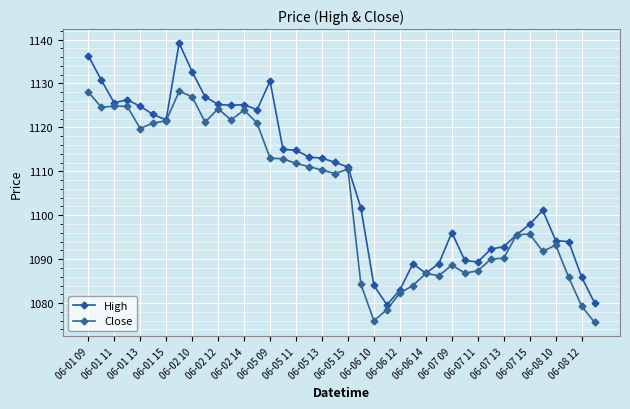

True or false: High and Close intersect in this chart.

False